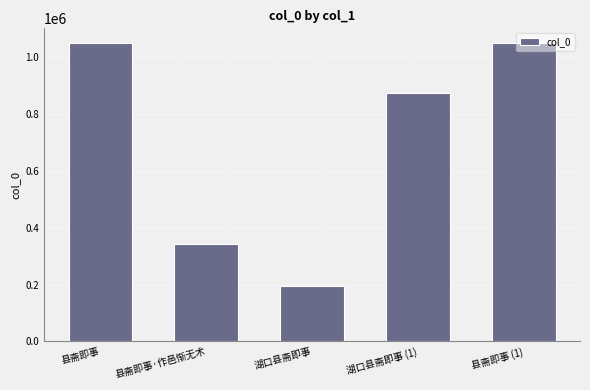

What position from the left is 县斋即事 (1)?

5